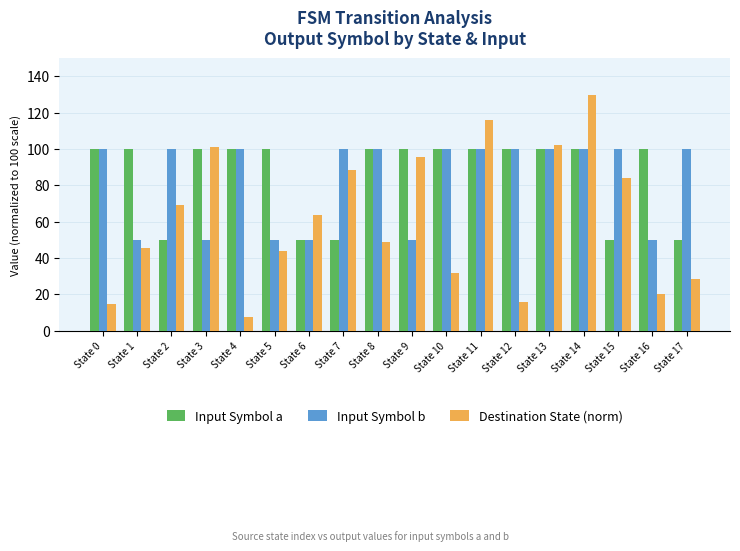

What is the sum of the Input Symbol a values at State 16 and State 15?

150.0